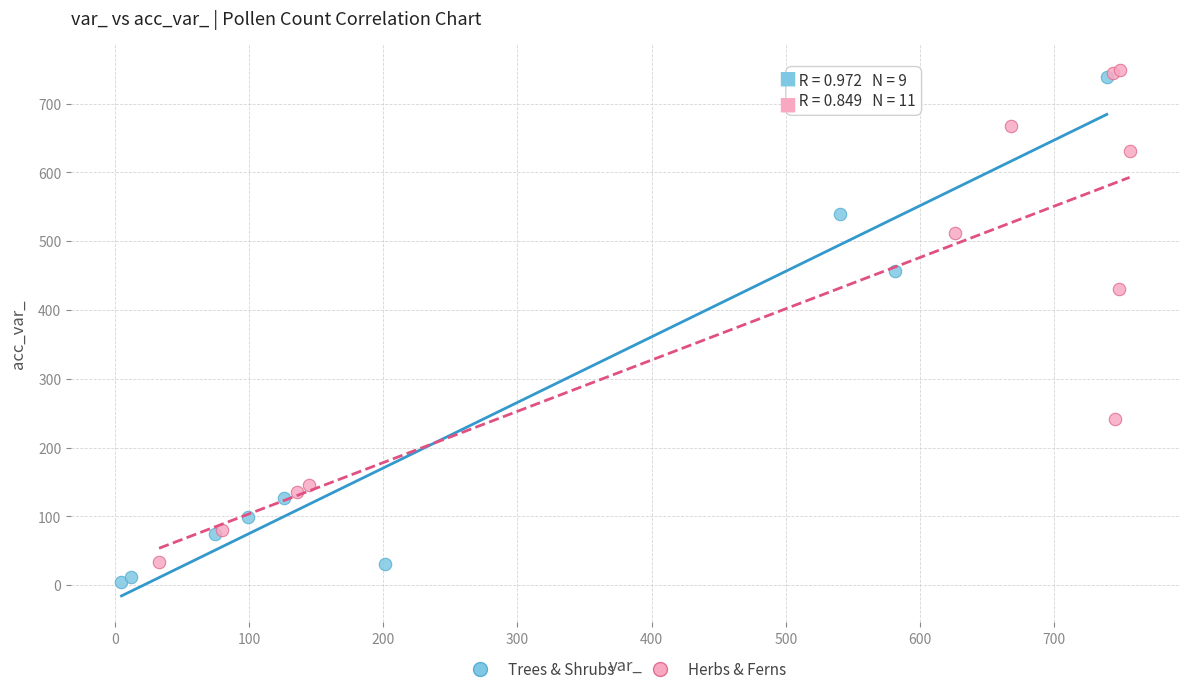

What are all the series names shown in the legend?

Trees & Shrubs, Herbs & Ferns